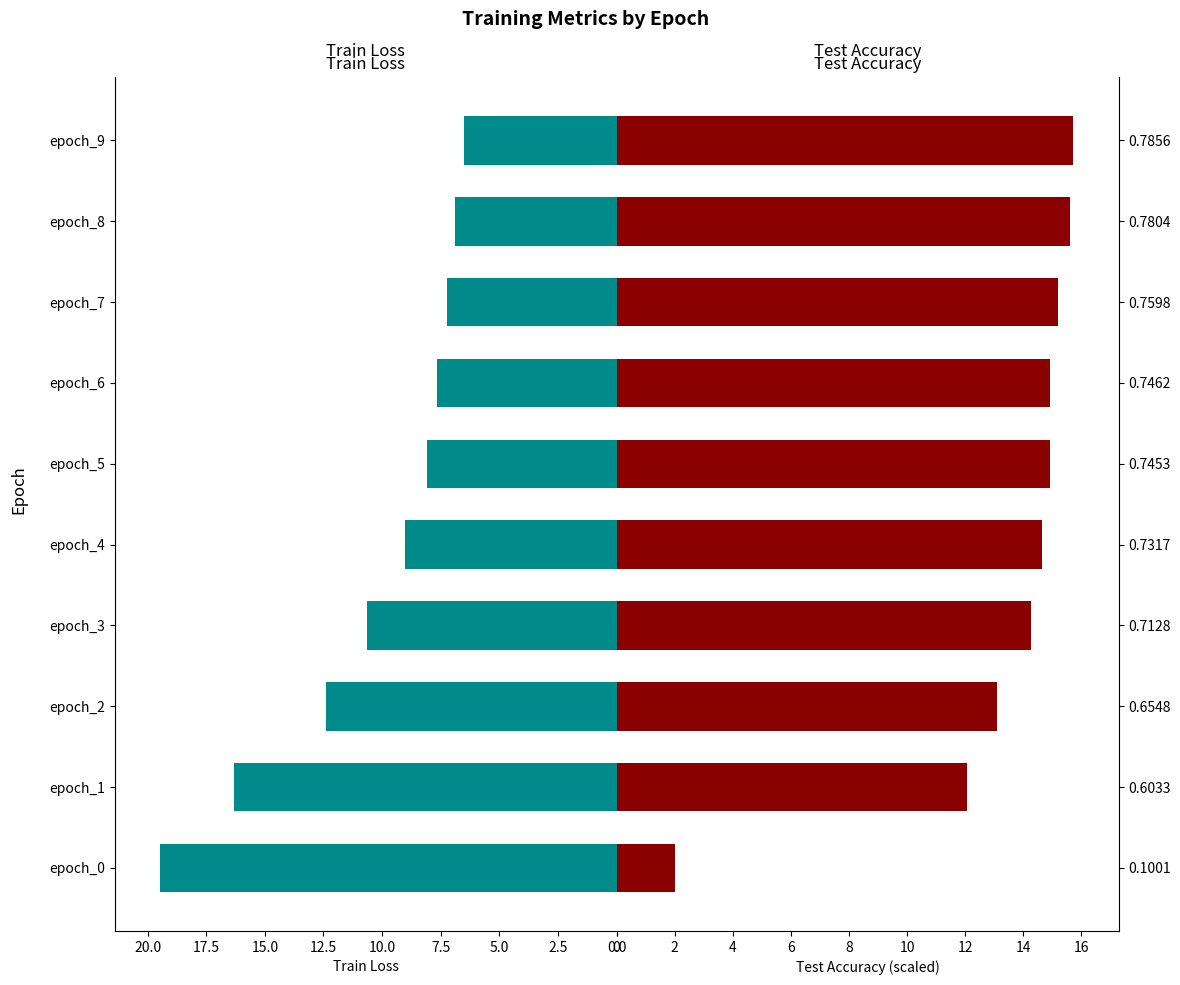

How many bars are there in total?

20